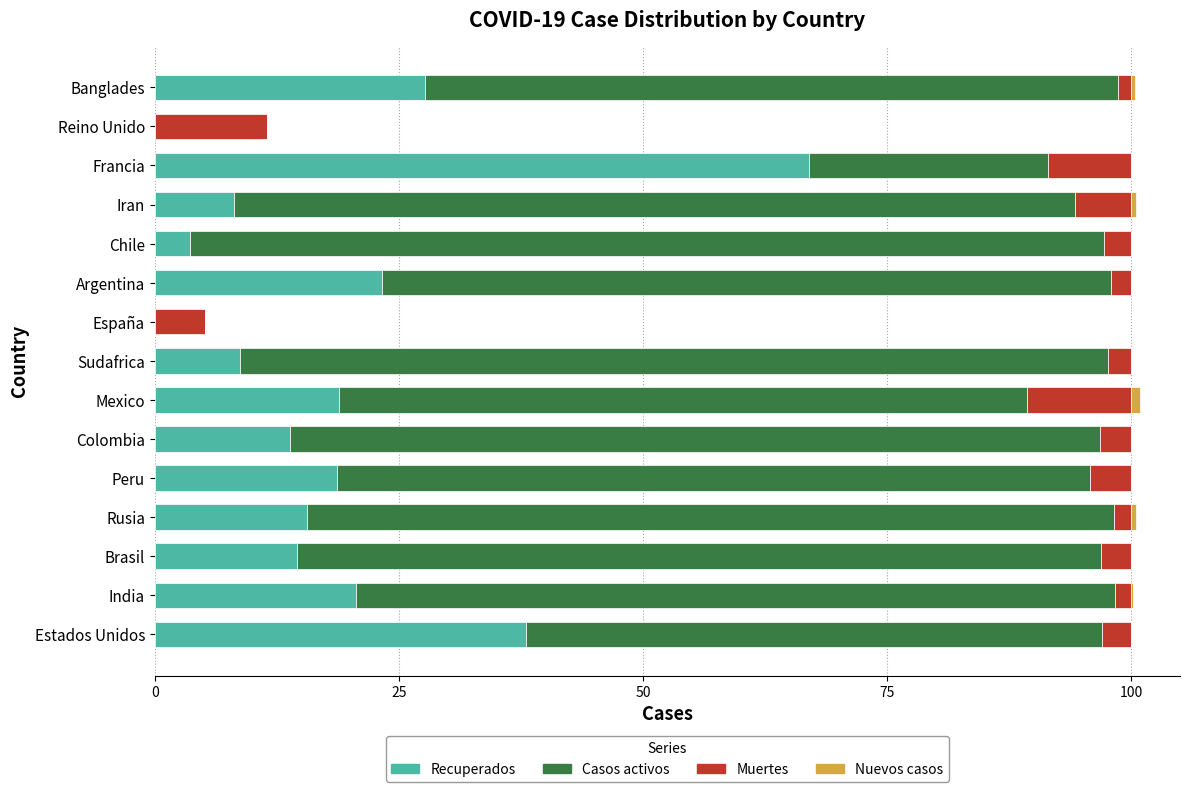

Is it true that Recuperados equals 38.0 at Estados Unidos?

True